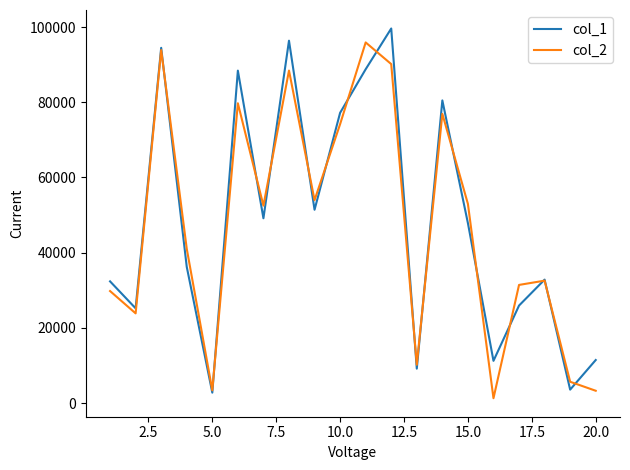

What is the greatest value displayed?

99631